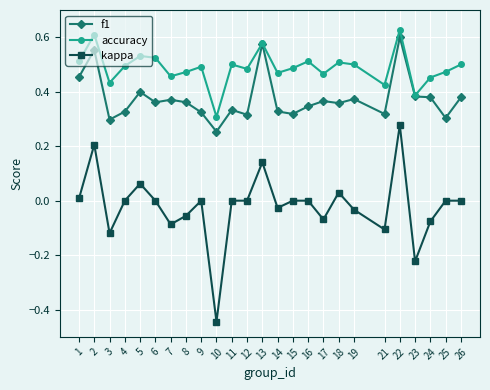

How many f1 values are between 0 and 1?

25